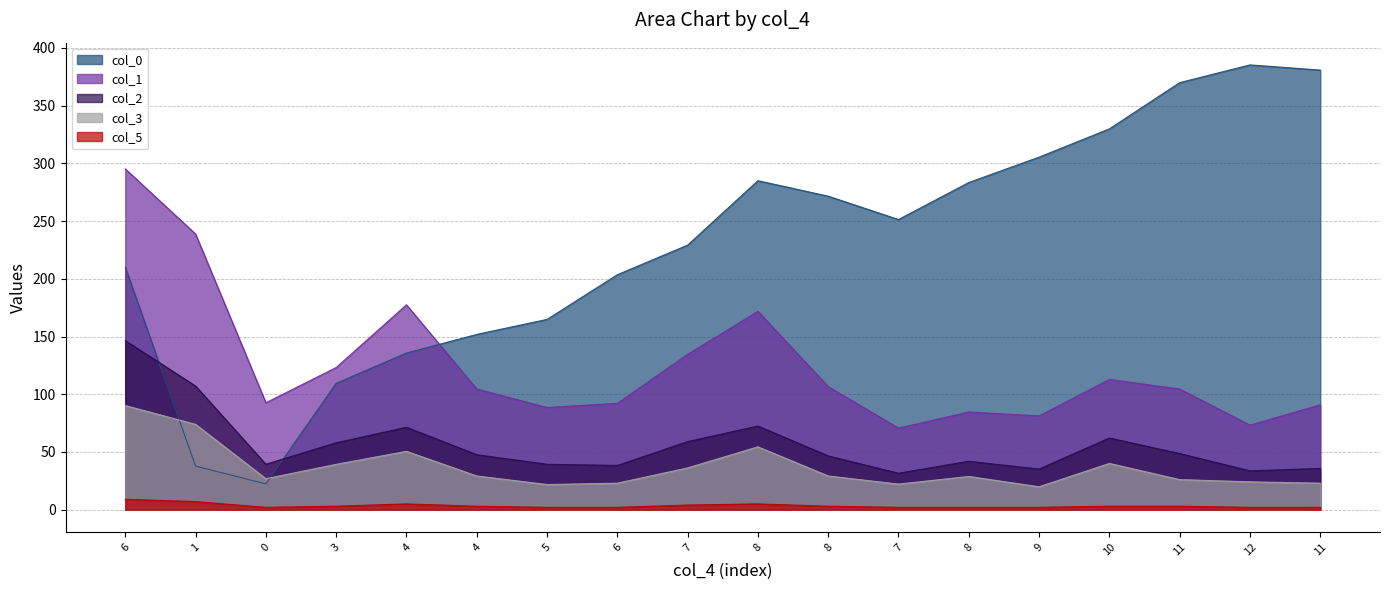

Which series changed the most between 8 and 12?

col_0